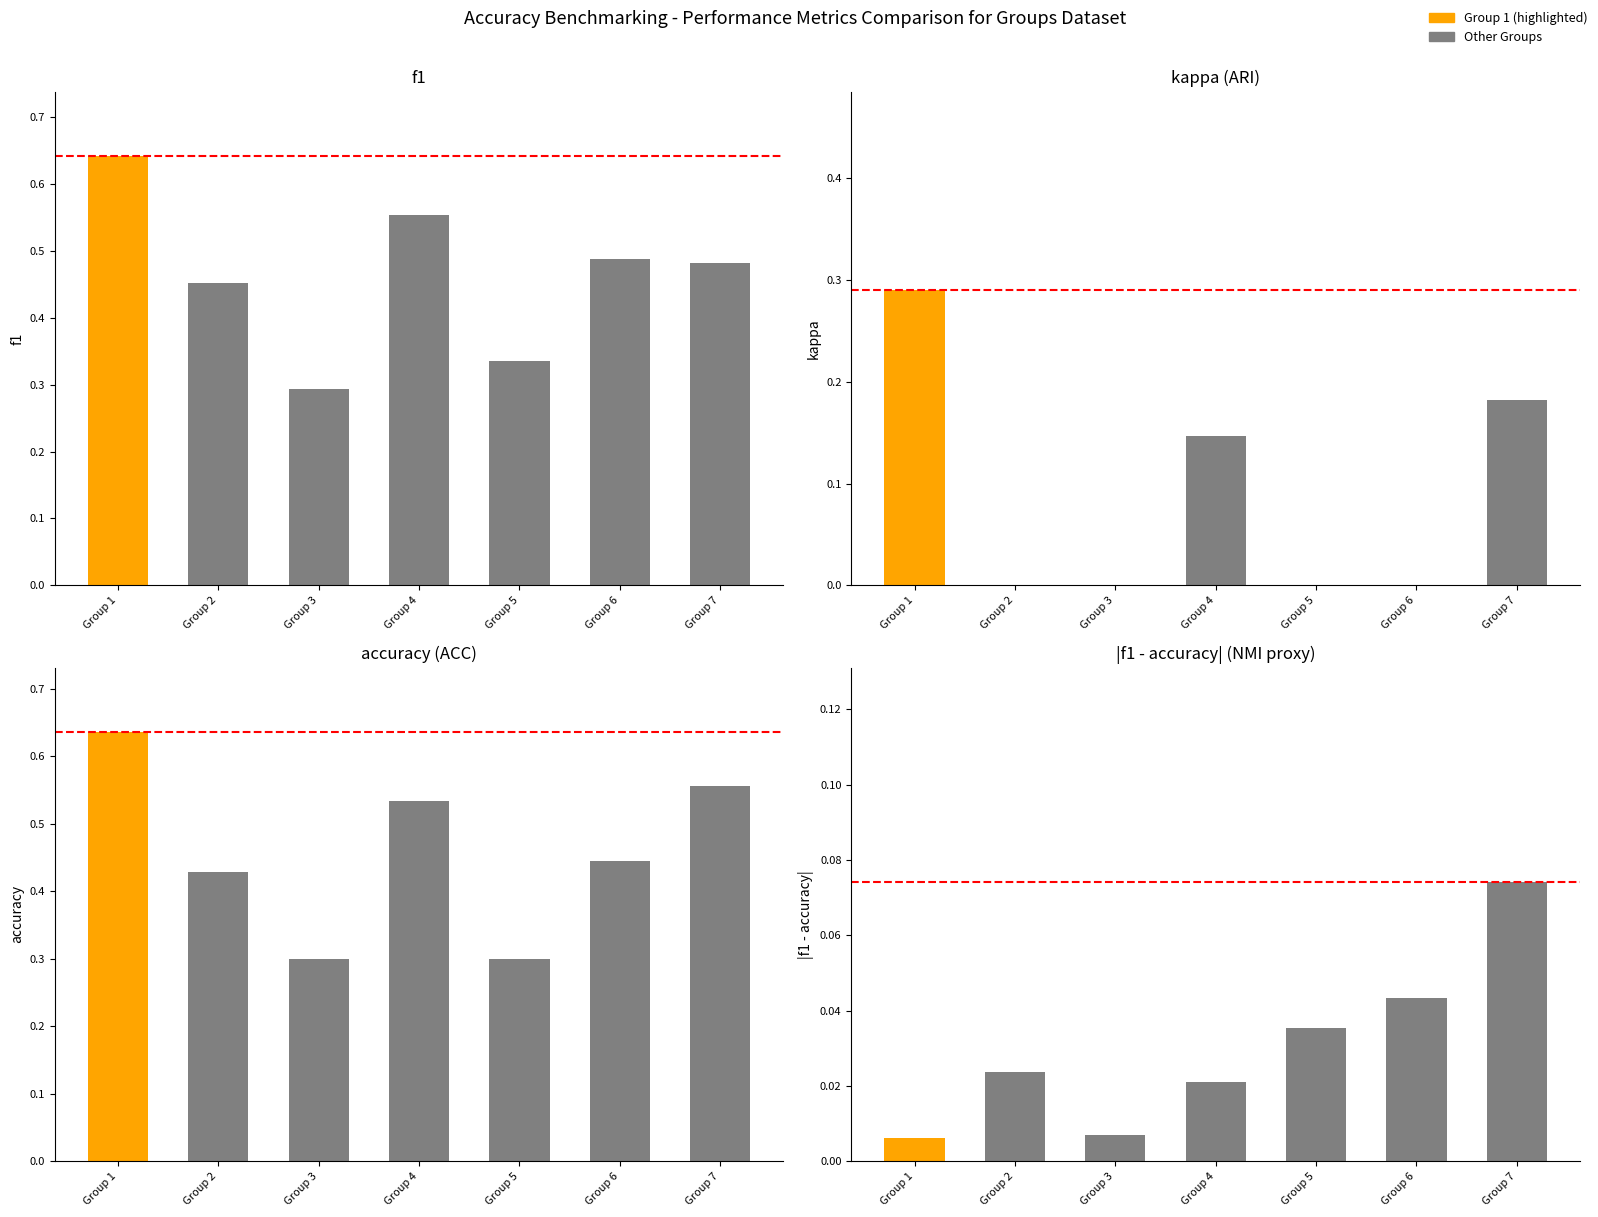

How many bars are there in each group?

4